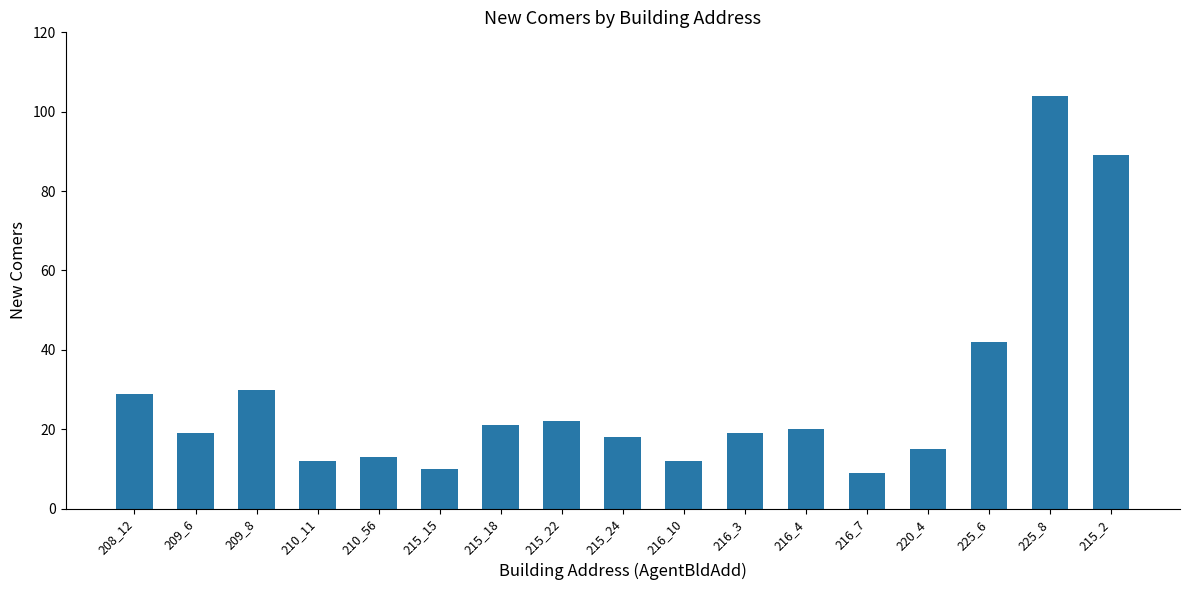

Reading right to left, list all the values displayed in this chart.

215_2=89	225_8=104	225_6=42	220_4=15	216_7=9	216_4=20	216_3=19	216_10=12	215_24=18	215_22=22	215_18=21	215_15=10	210_56=13	210_11=12	209_8=30	209_6=19	208_12=29